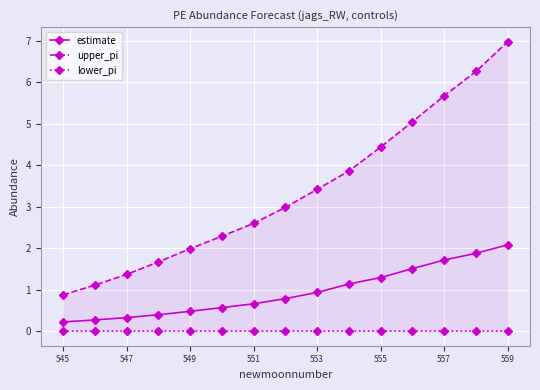

True or false: upper_pi has more than 2 interior local peaks.

False